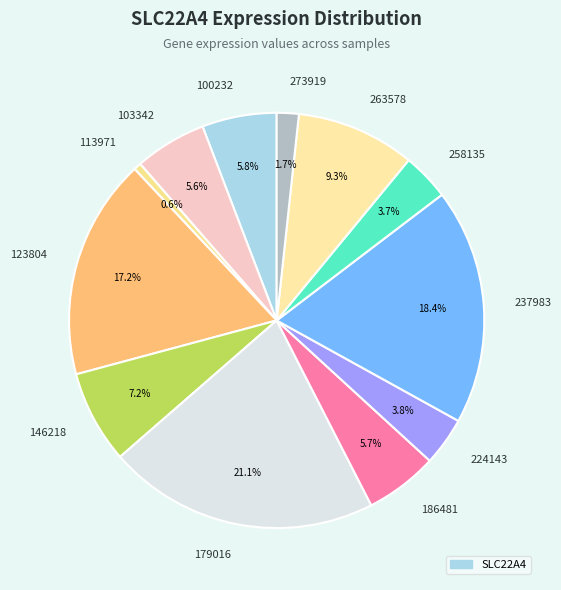

Is there a majority slice in this chart?

No